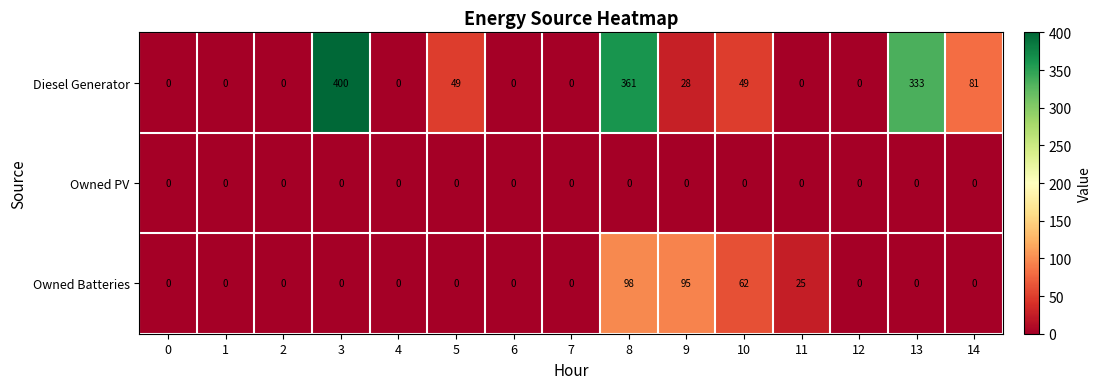

Which series has the widest spread of values?

Diesel Generator